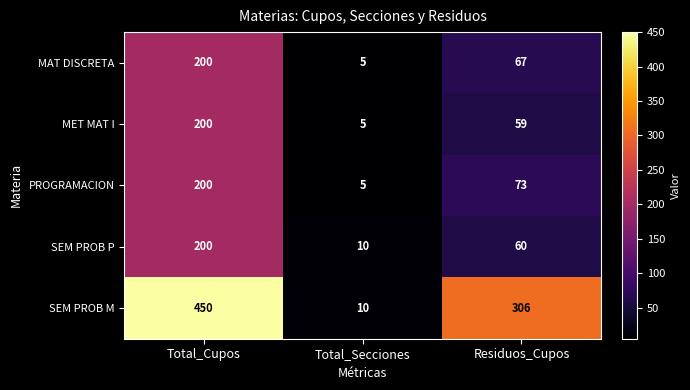

Which series has the largest total across all categories?

SEM PROB M